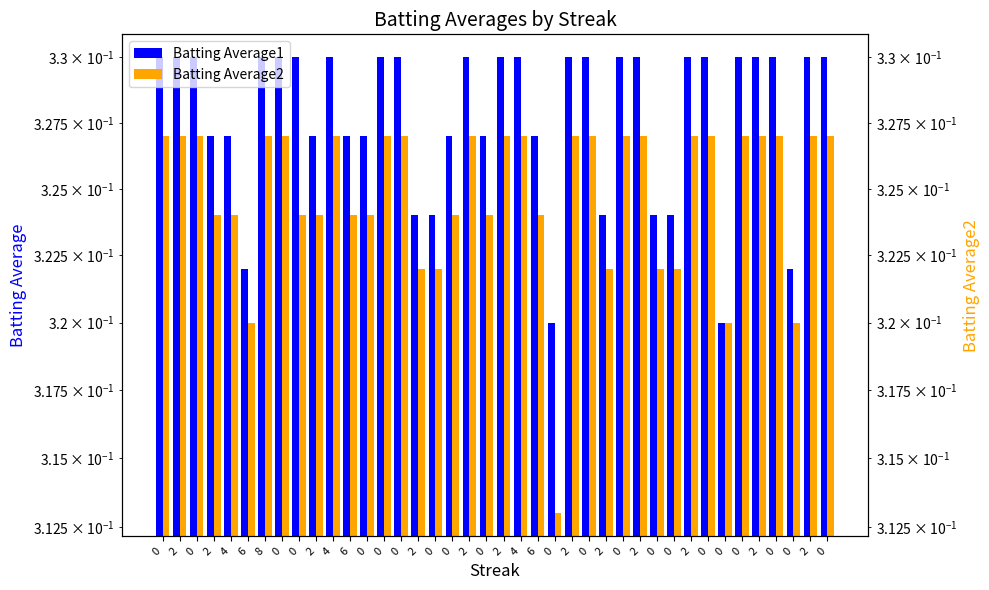

Reading right to left, transcribe all the data shown in this chart.

Batting Average1: 0=0.3	2=0.3	0=0.3	0=0.3	2=0.3	0=0.3	0=0.3	0=0.3	2=0.3	0=0.3	0=0.3	2=0.3	0=0.3	2=0.3	0=0.3	2=0.3	0=0.3	6=0.3	4=0.3	2=0.3	0=0.3	2=0.3	0=0.3	0=0.3	2=0.3	0=0.3	0=0.3	0=0.3	6=0.3	4=0.3	2=0.3	0=0.3	0=0.3	8=0.3	6=0.3	4=0.3	2=0.3	0=0.3	2=0.3	0=0.3
Batting Average2: 0=0.3	2=0.3	0=0.3	0=0.3	2=0.3	0=0.3	0=0.3	0=0.3	2=0.3	0=0.3	0=0.3	2=0.3	0=0.3	2=0.3	0=0.3	2=0.3	0=0.3	6=0.3	4=0.3	2=0.3	0=0.3	2=0.3	0=0.3	0=0.3	2=0.3	0=0.3	0=0.3	0=0.3	6=0.3	4=0.3	2=0.3	0=0.3	0=0.3	8=0.3	6=0.3	4=0.3	2=0.3	0=0.3	2=0.3	0=0.3